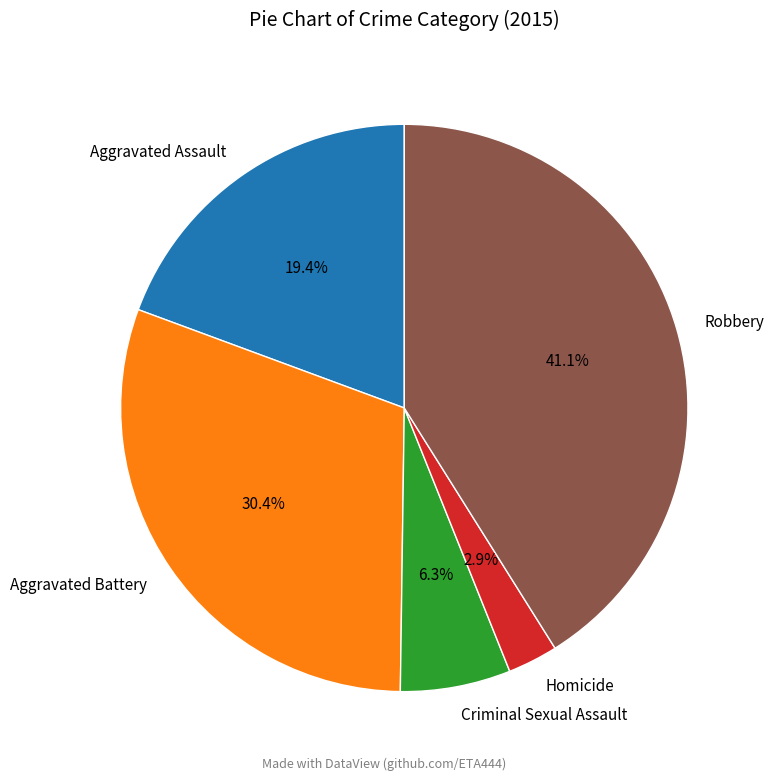

Between Criminal Sexual Assault and Aggravated Assault, which is larger?

Aggravated Assault